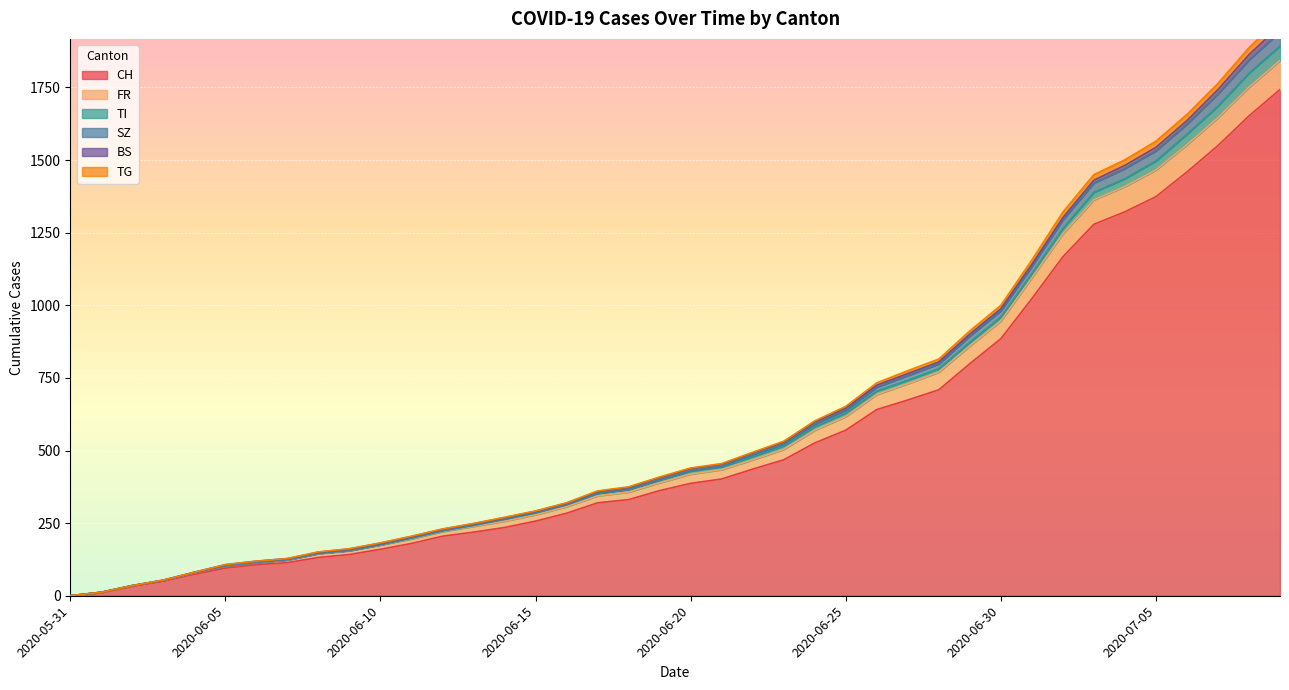

Is it true that TG equals 67 at 2020-06-09?

False